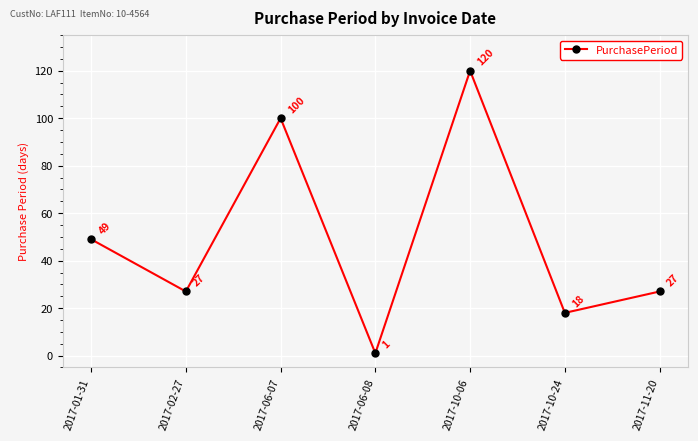

Read the value at 2017-11-20, to the nearest 10.

30